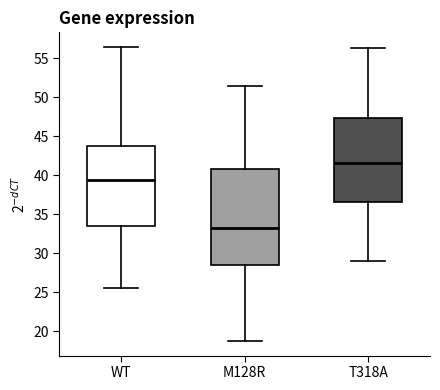

Which box's median line is the highest?

T318A